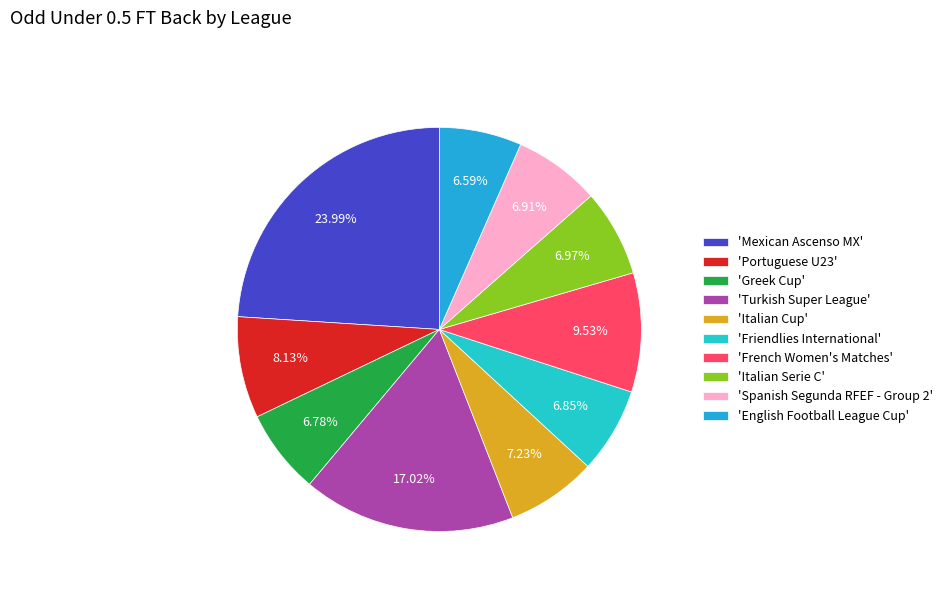

How many segments does this pie chart have?

10